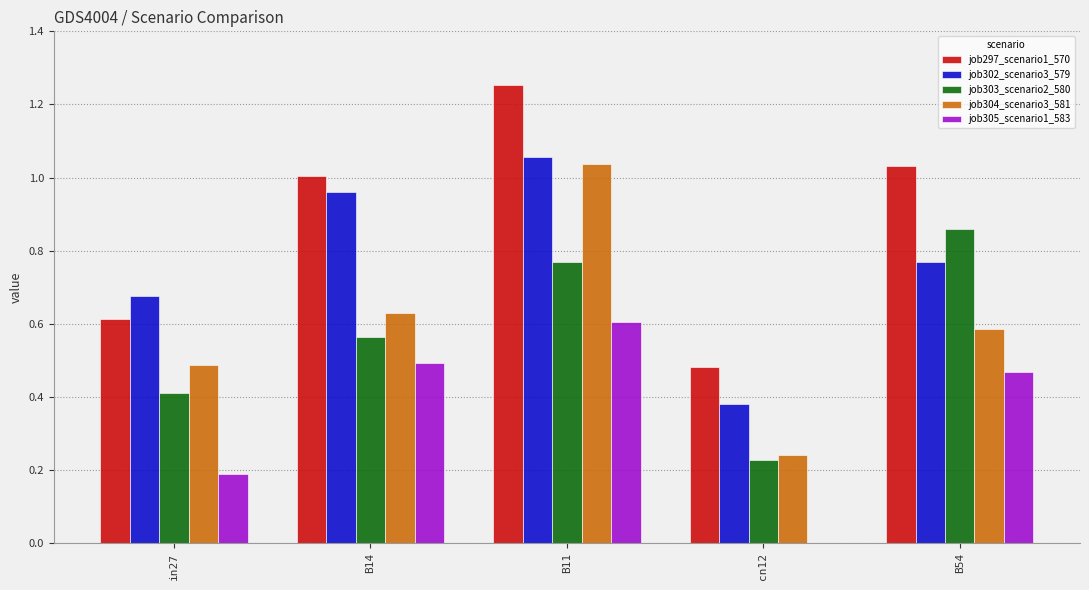

The value of job302_scenario3_579 at B14 is 1.7. True or false?

False